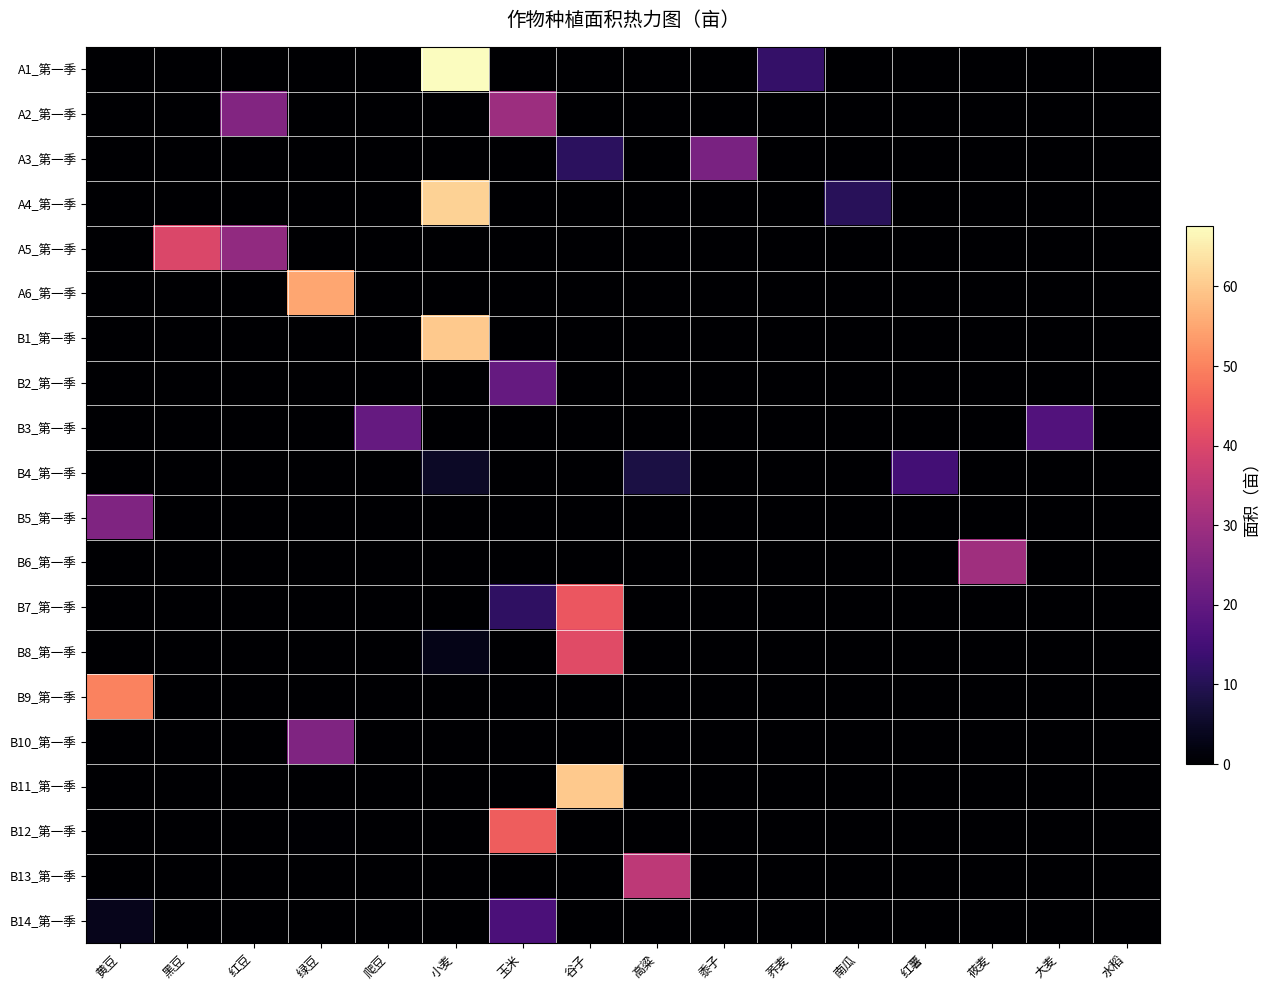

Which series has the widest spread of values?

A1_第一季